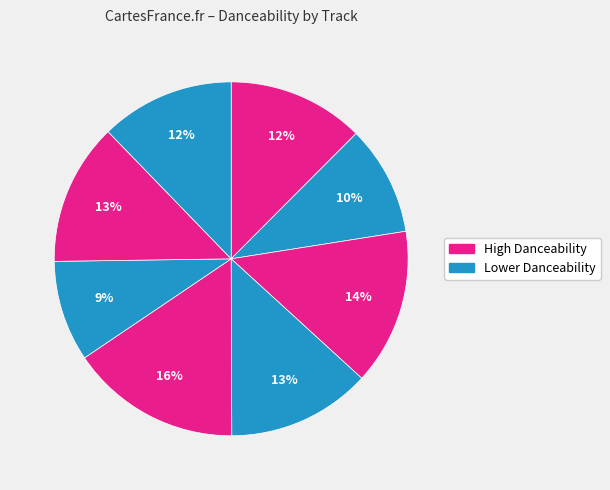

Is there a majority slice in this chart?

No